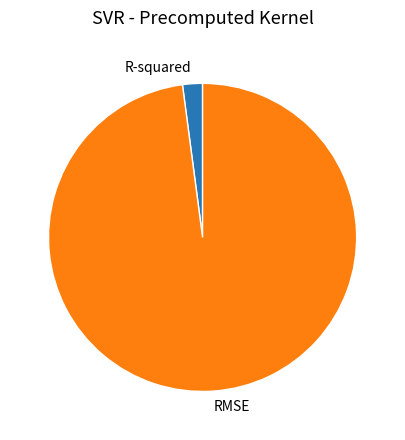

The RMSE slice represents 98% of the pie. True or false?

True